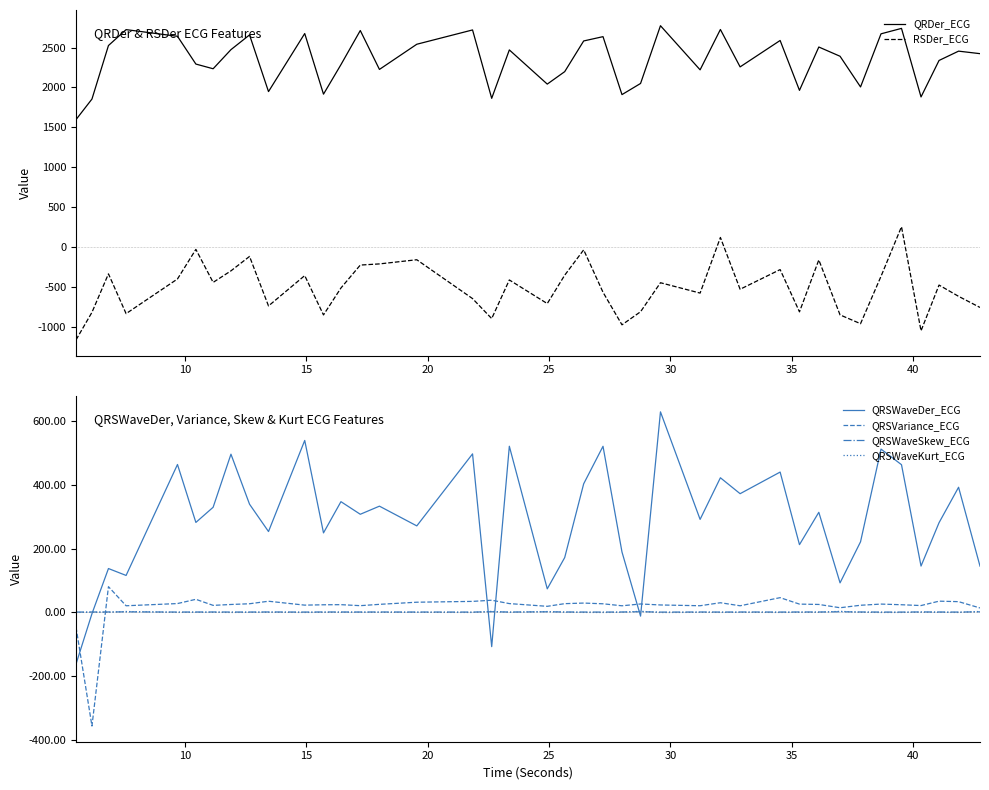

True or false: QRDer_ECG and RSDer_ECG intersect in this chart.

False